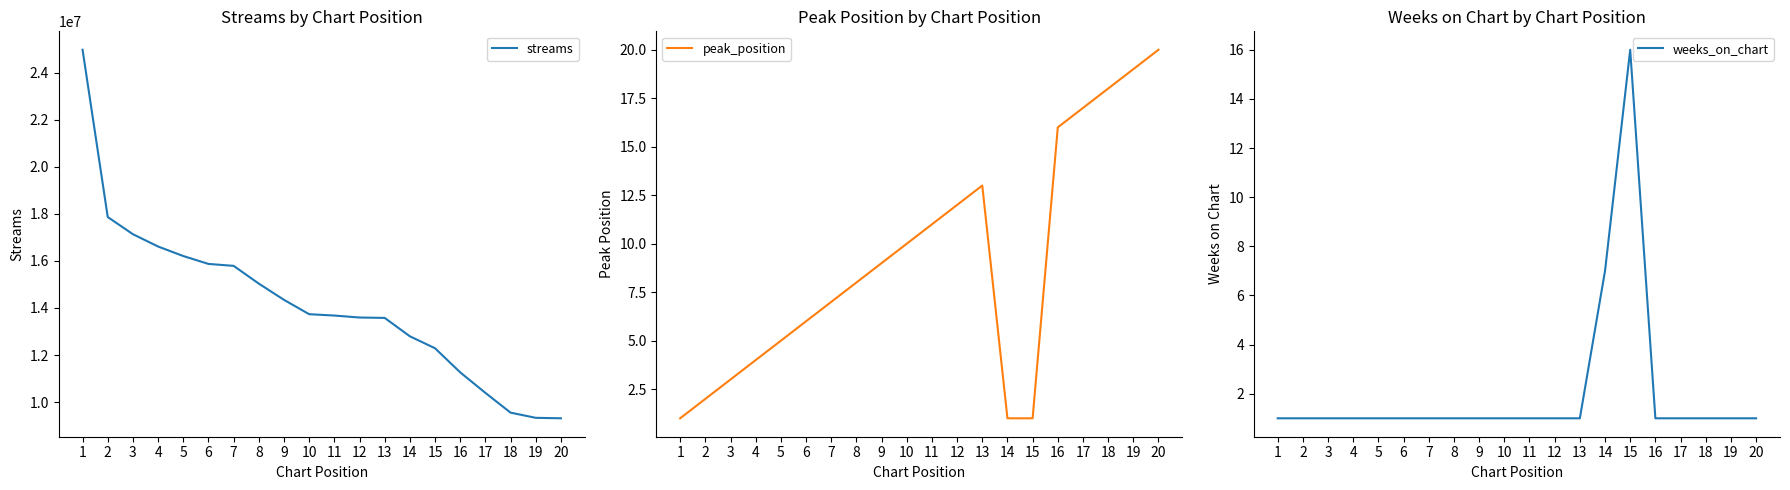

List the series in order of their peak value, highest first.

streams, peak_position, weeks_on_chart